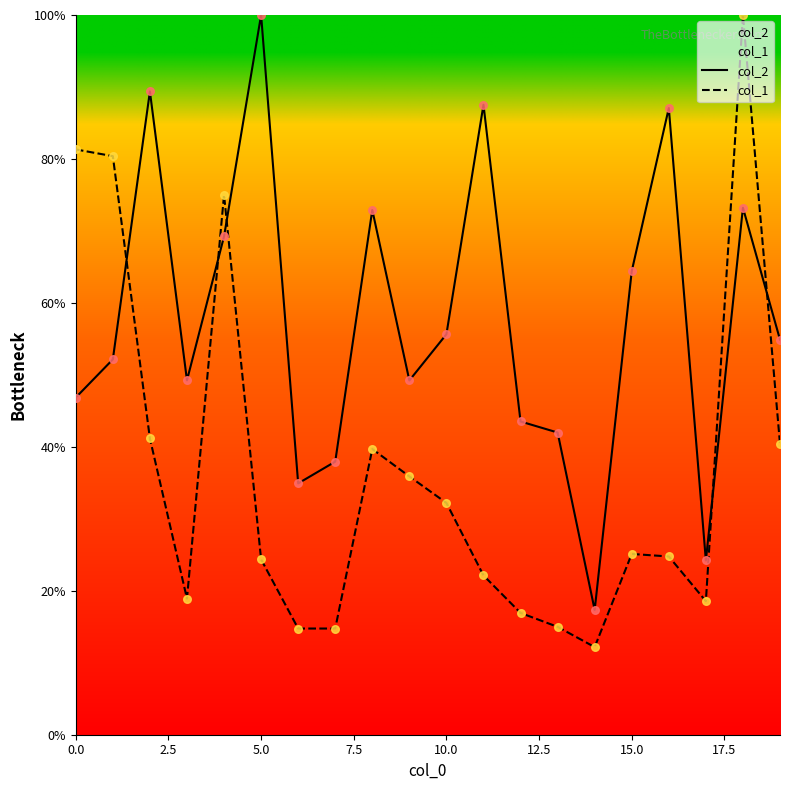

At how many categories does at least one series exceed 36?

17